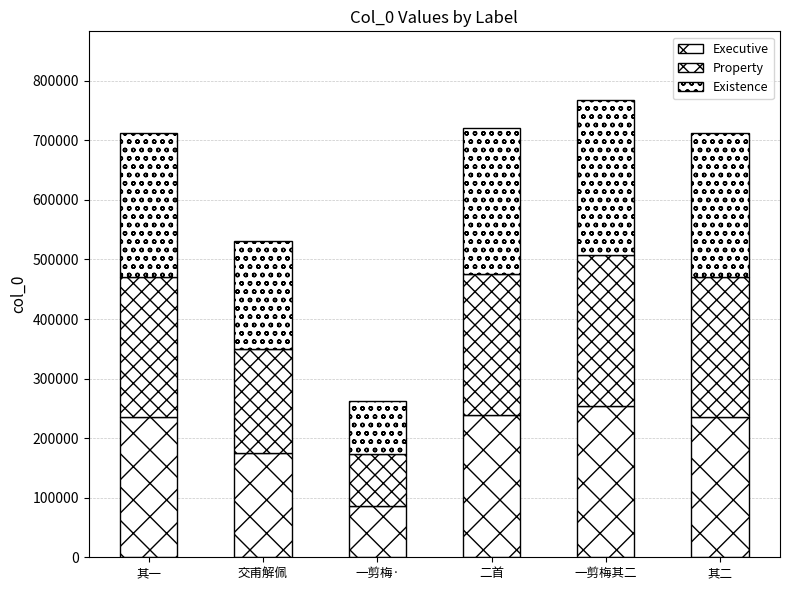

Are the bars grouped side by side (vs. stacked)?

No